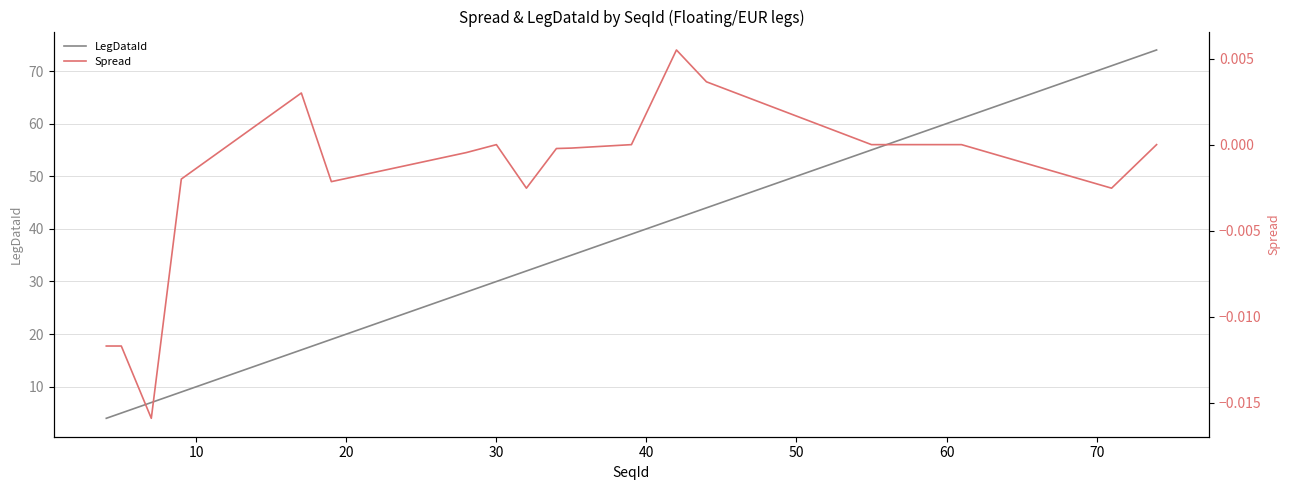

True or false: LegDataId and Spread intersect in this chart.

False